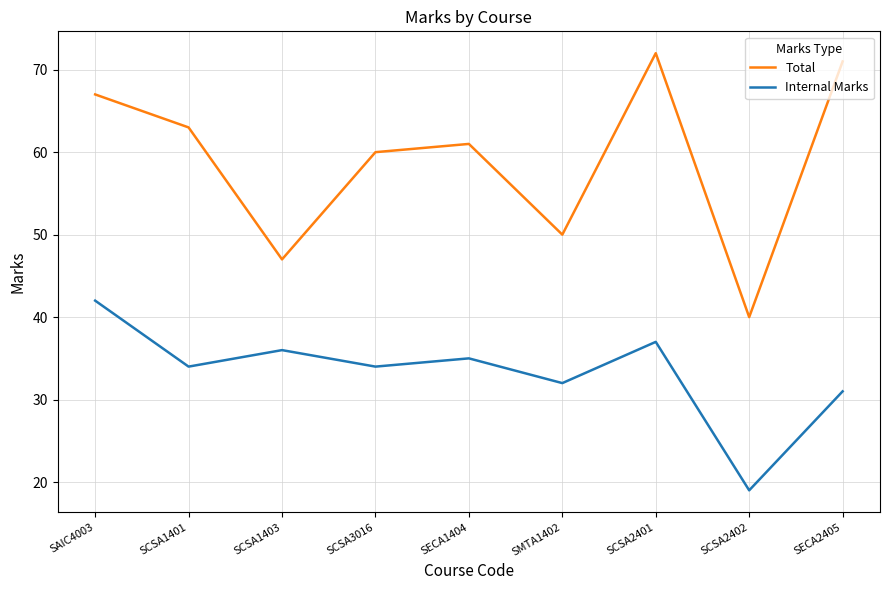

Is the value of Total at SCSA2402 greater than the value of Internal Marks at SCSA3016?

Yes